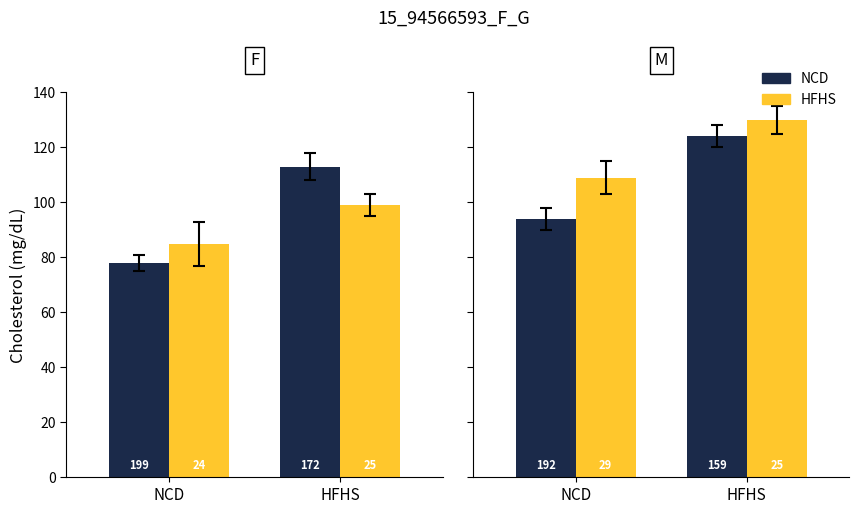

Rank the series at HFHS from lowest to highest value.

HFHS_gold, NCD_dark